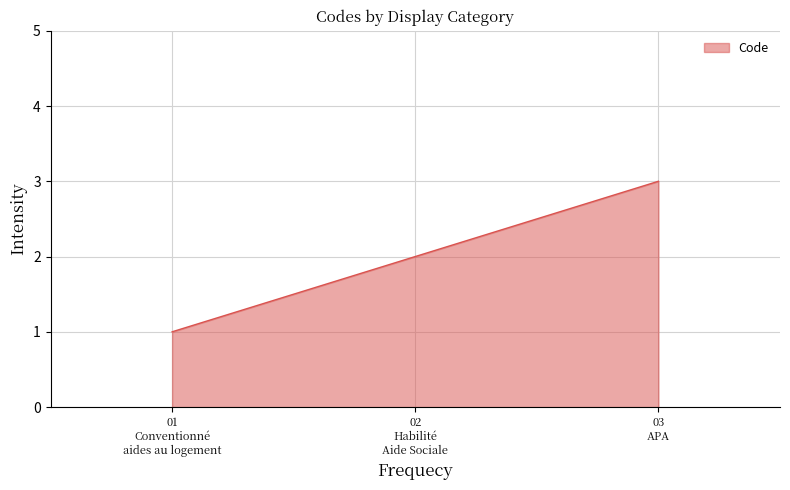

What is the sum of all values?

6